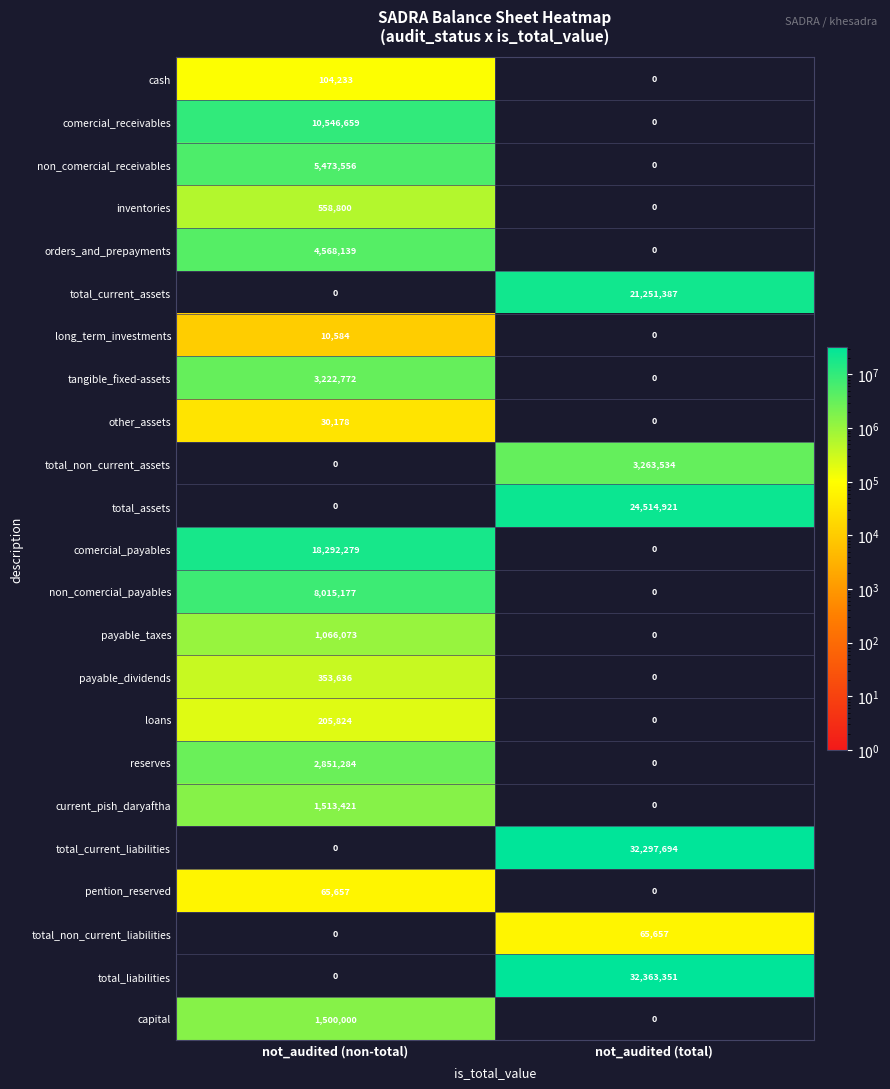

At which category is the sum across all series the highest?

not_audited (total)